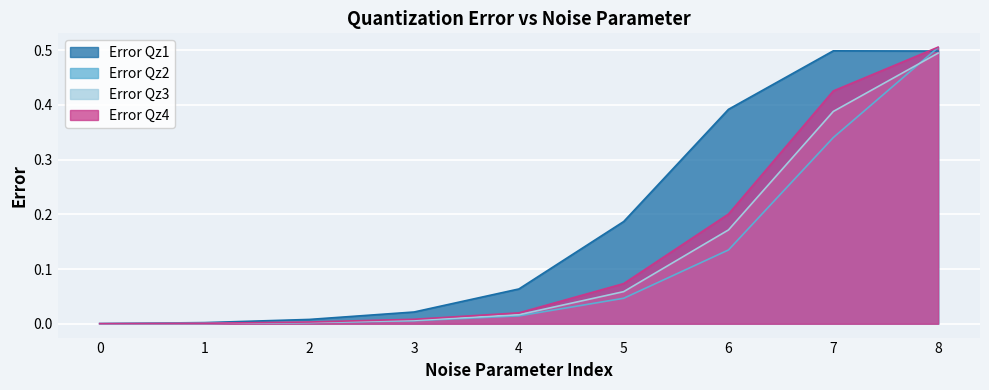

Is it true that Error Qz1 equals 0.7 at 7?

False